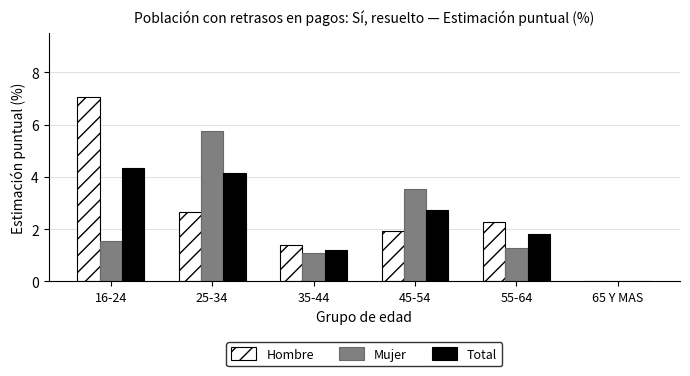

Which category has the highest value in the Mujer series?

25-34